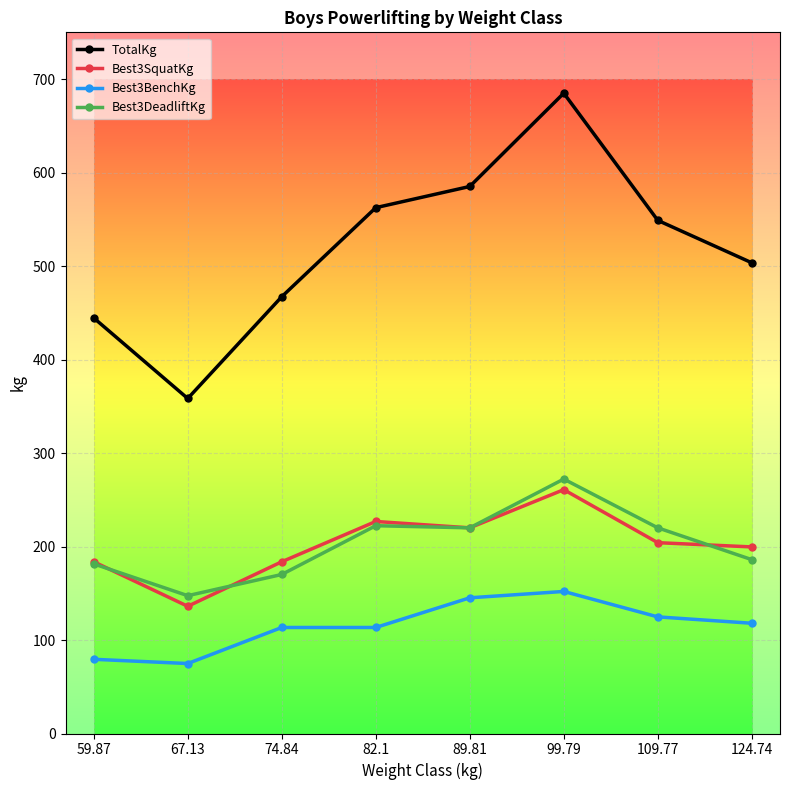

What is the minimum value shown in the chart?

74.8